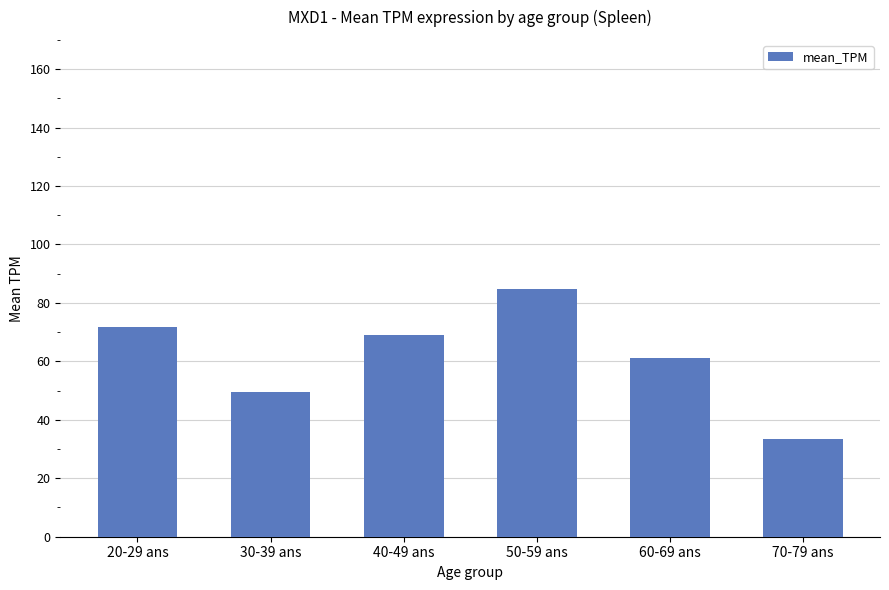

Are the bars horizontal?

No